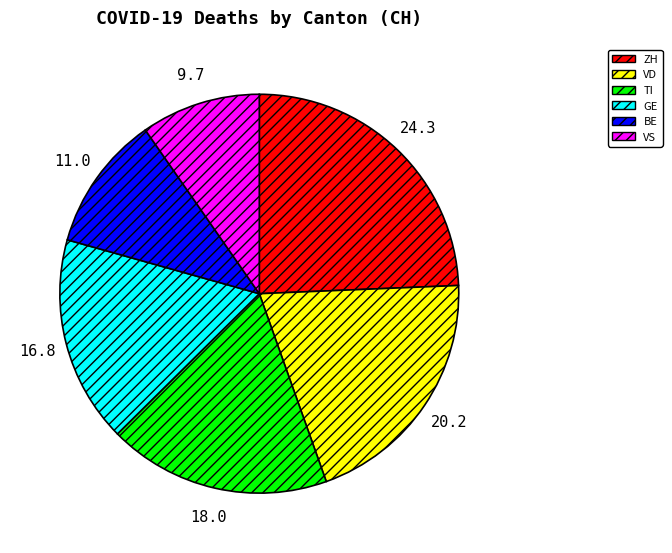

Does any single category account for the majority?

No